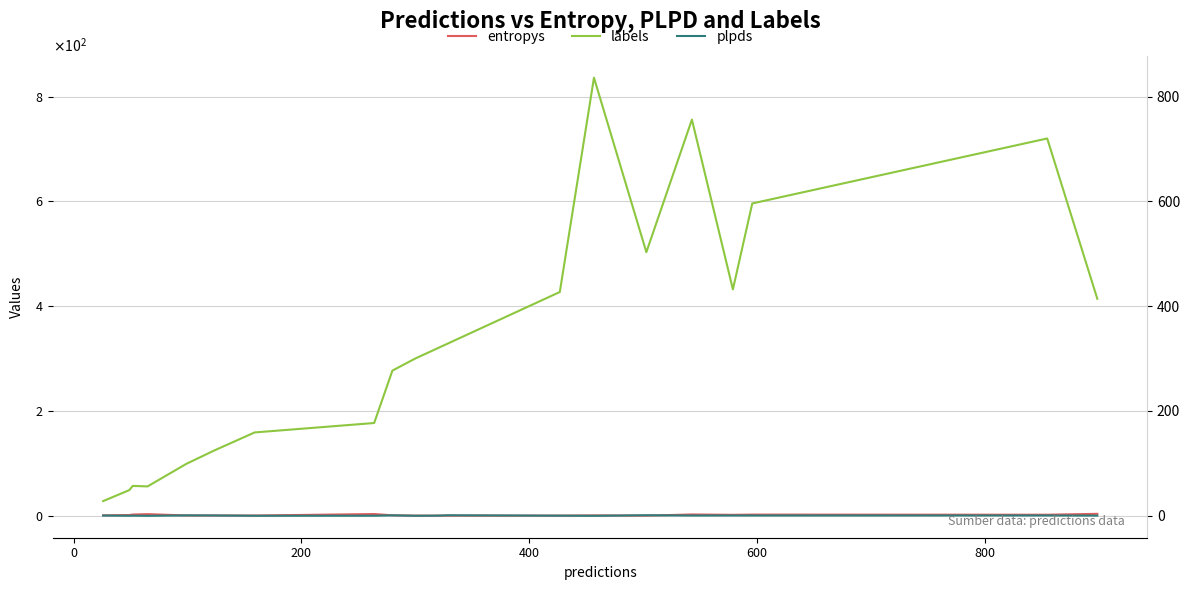

At 400, list the series in order from smallest to largest.

plpds, entropys, labels